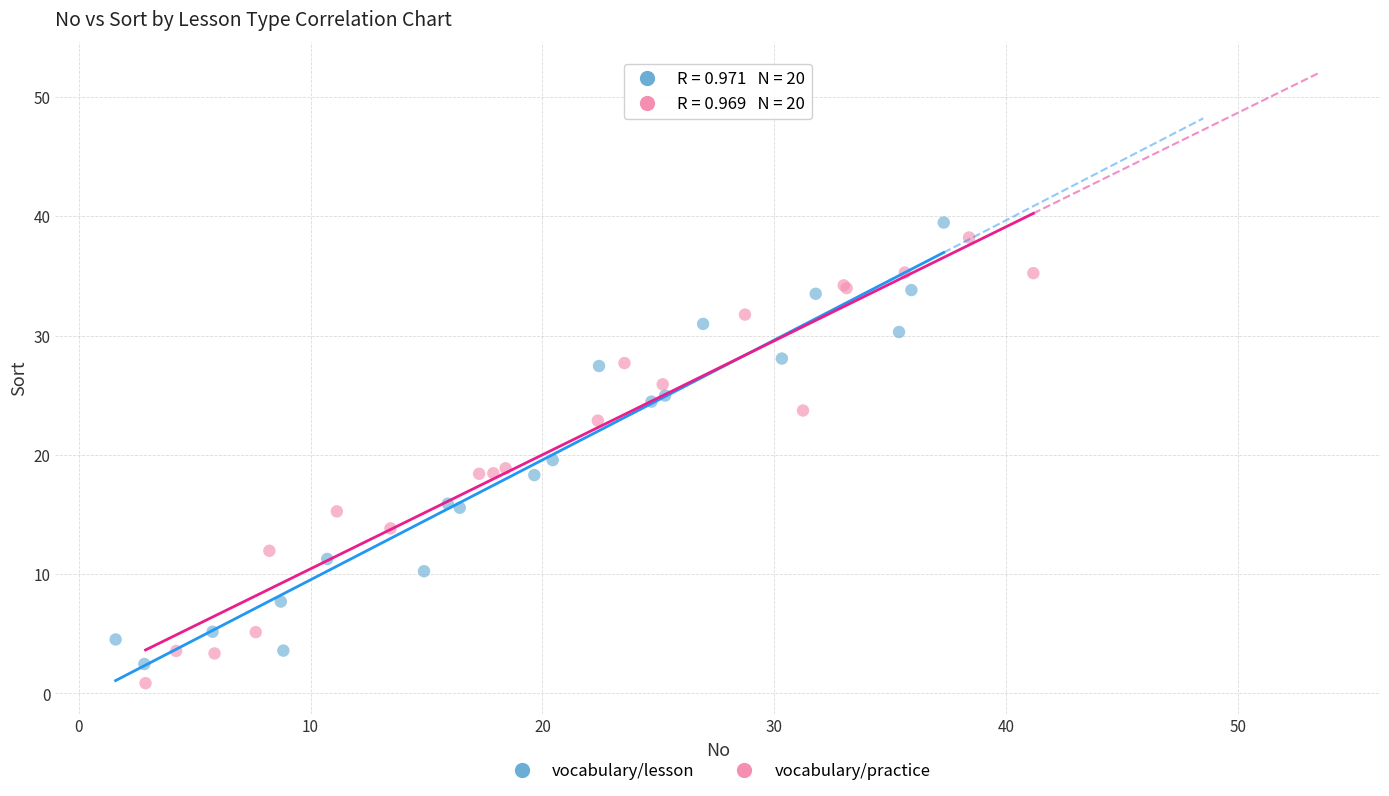

Which series reaches the maximum Y coordinate?

vocabulary/lesson